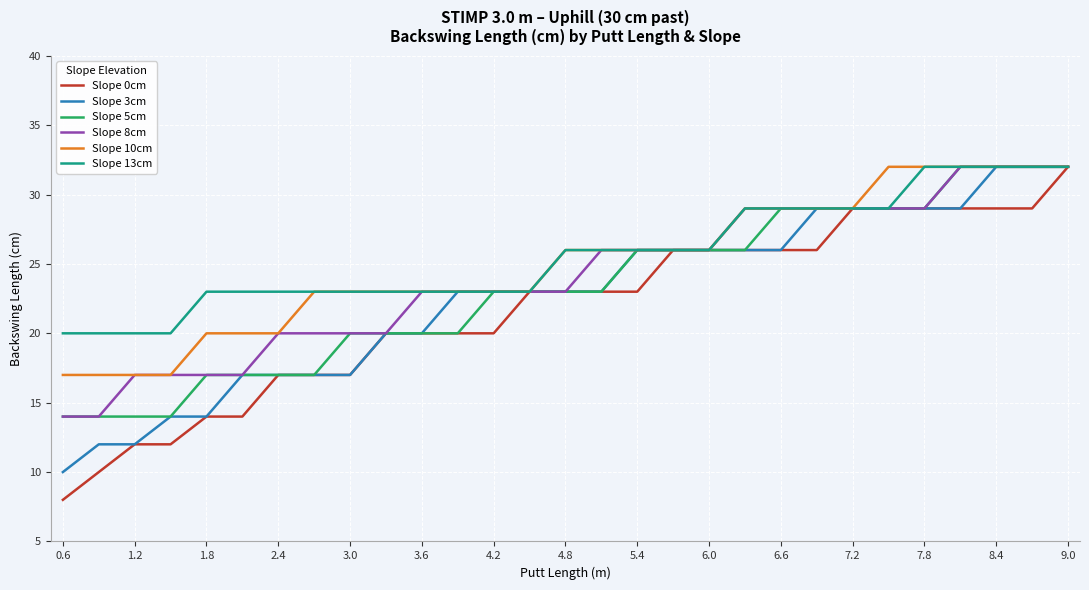

What is the maximum value shown in the chart?

32